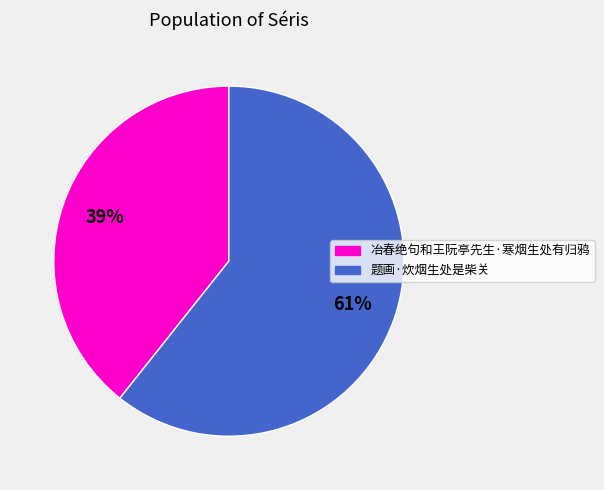

What percentage is the 冶春绝句和王阮亭先生·寒烟生处有归鸦 slice, to the nearest percent?

39%